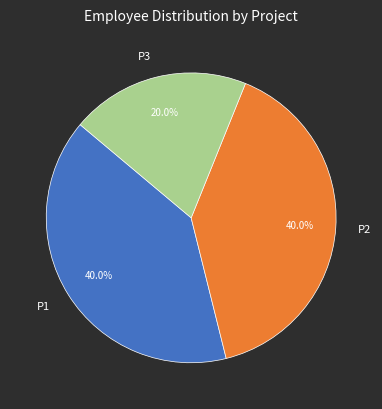

To the nearest percent, what portion does P1 represent?

40%